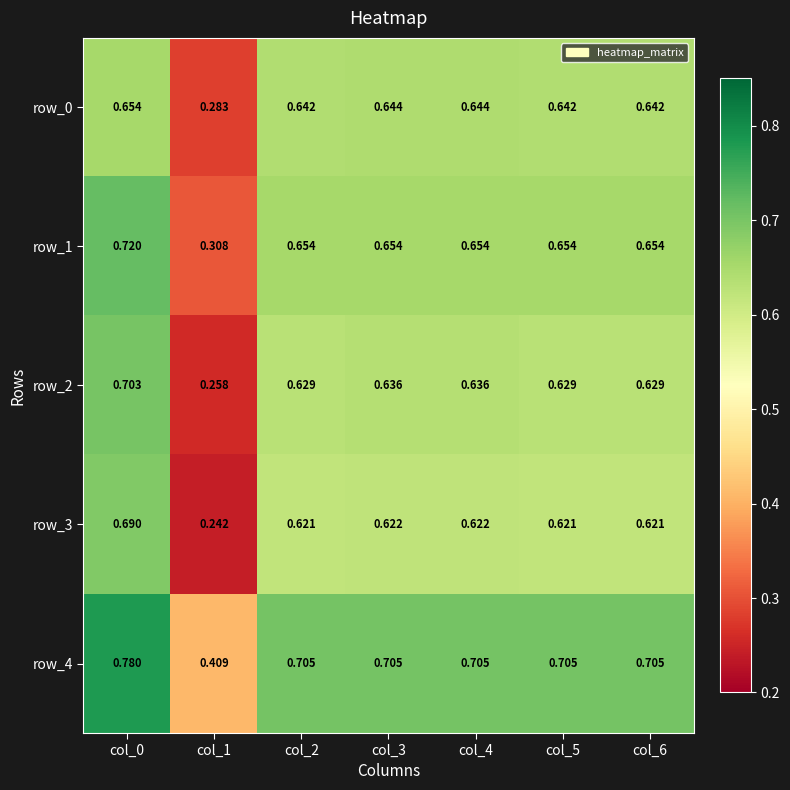

Is the value of row_3 at col_1 greater than the value of row_0 at col_6?

No